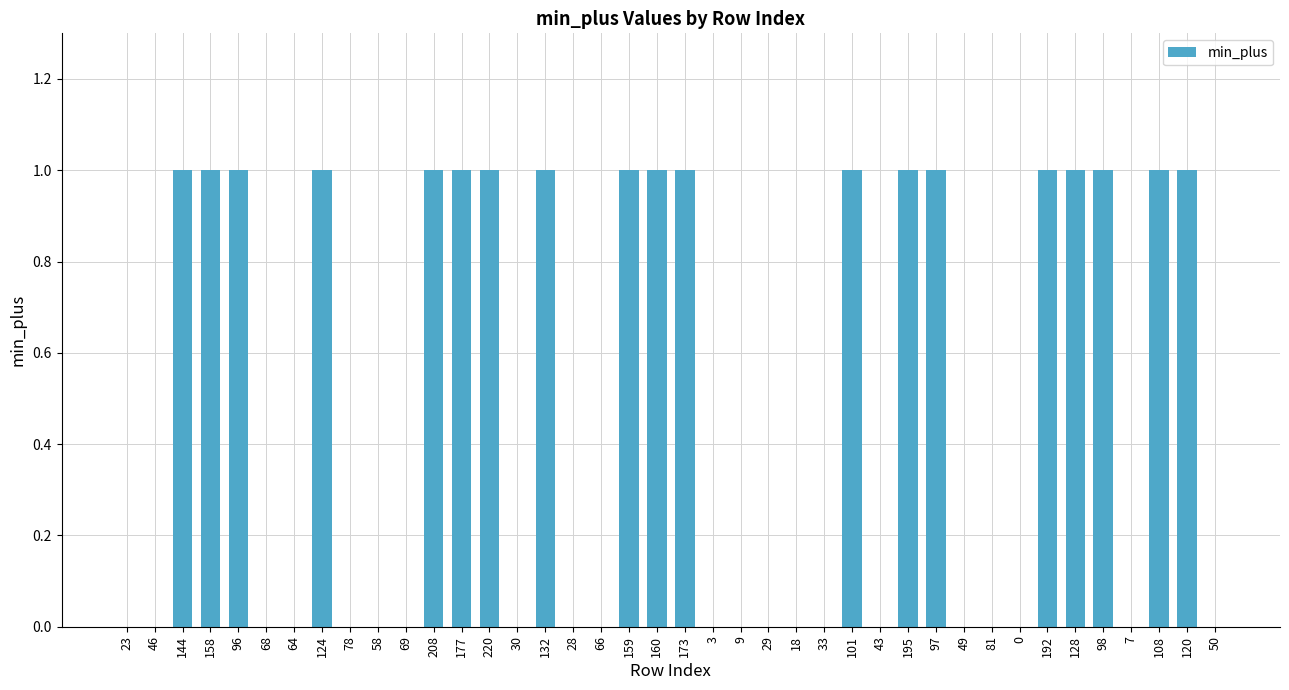

How many values are between 0 and 1?

40